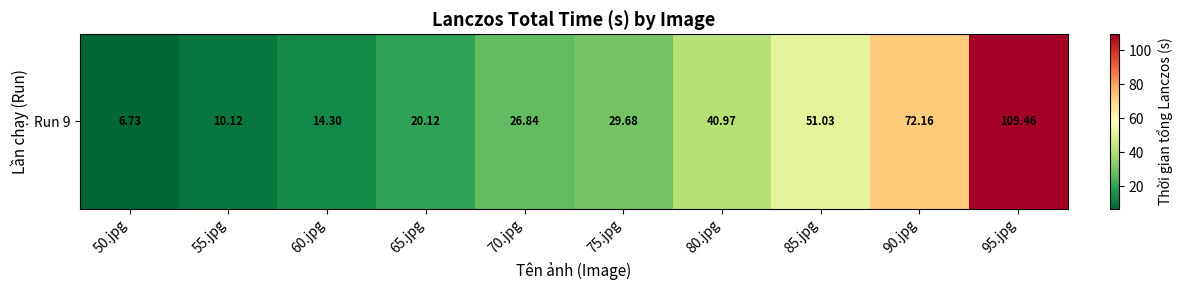

Rank the categories by value from highest to lowest.

95.jpg, 90.jpg, 85.jpg, 80.jpg, 75.jpg, 70.jpg, 65.jpg, 60.jpg, 55.jpg, 50.jpg